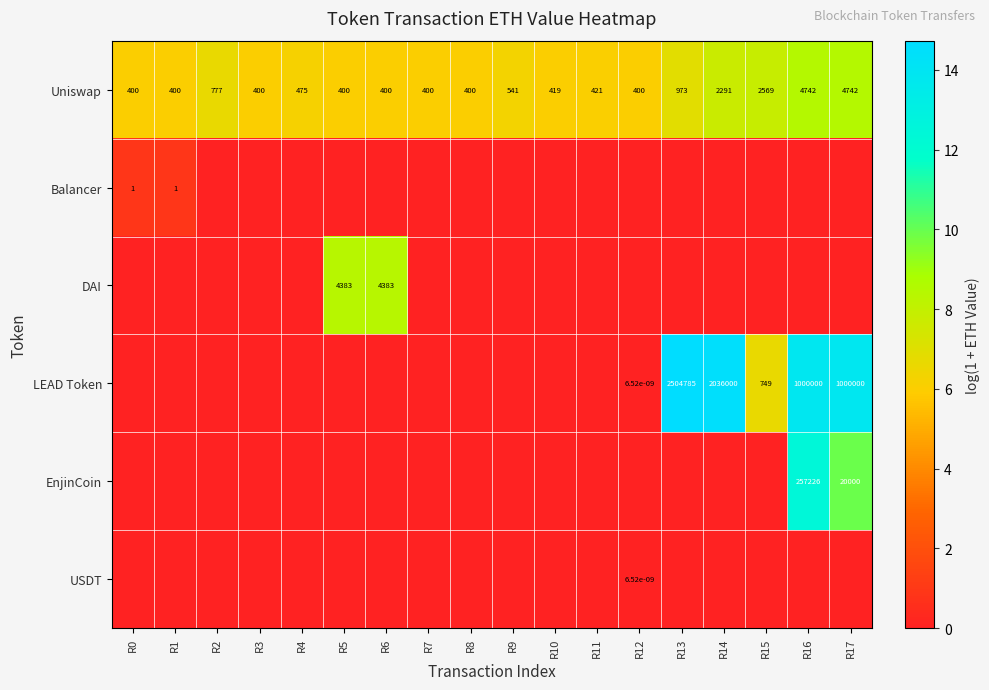

True or false: Balancer has a value of 0.6 at R0.

False